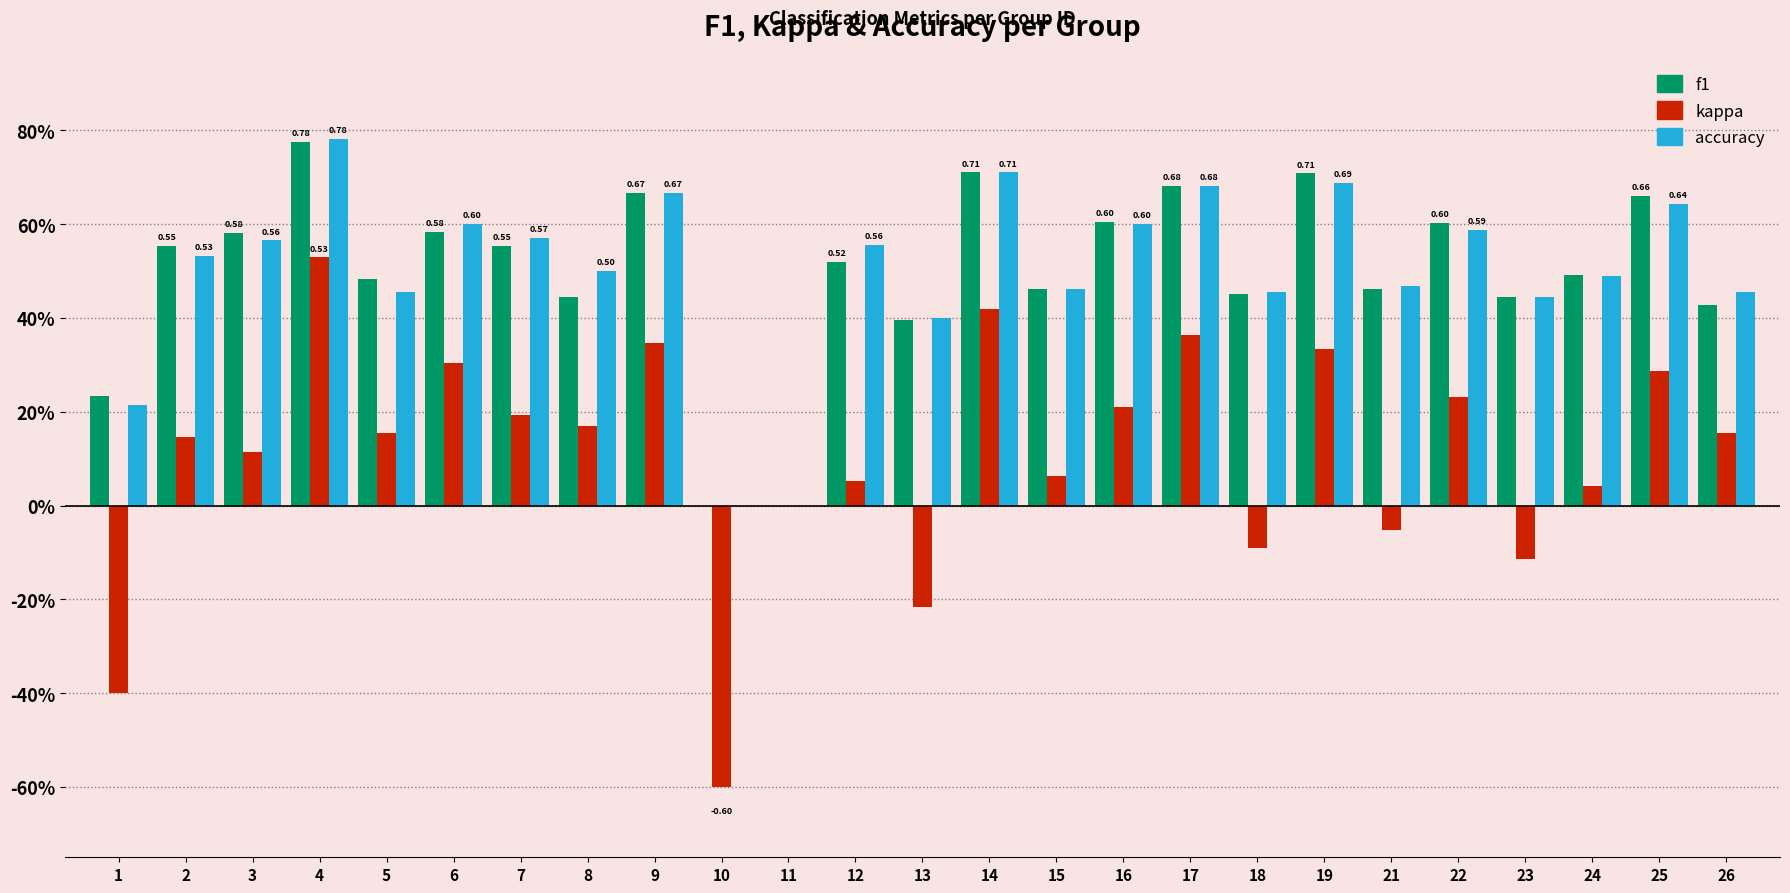

What are all the series names shown in the legend?

f1, kappa, accuracy